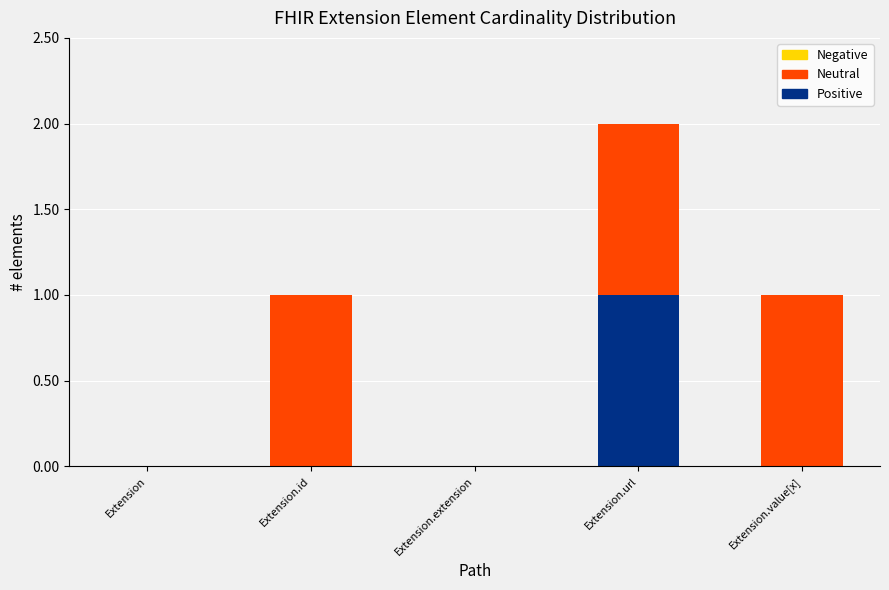

True or false: Positive has a value of 0 at Extension.extension.

True